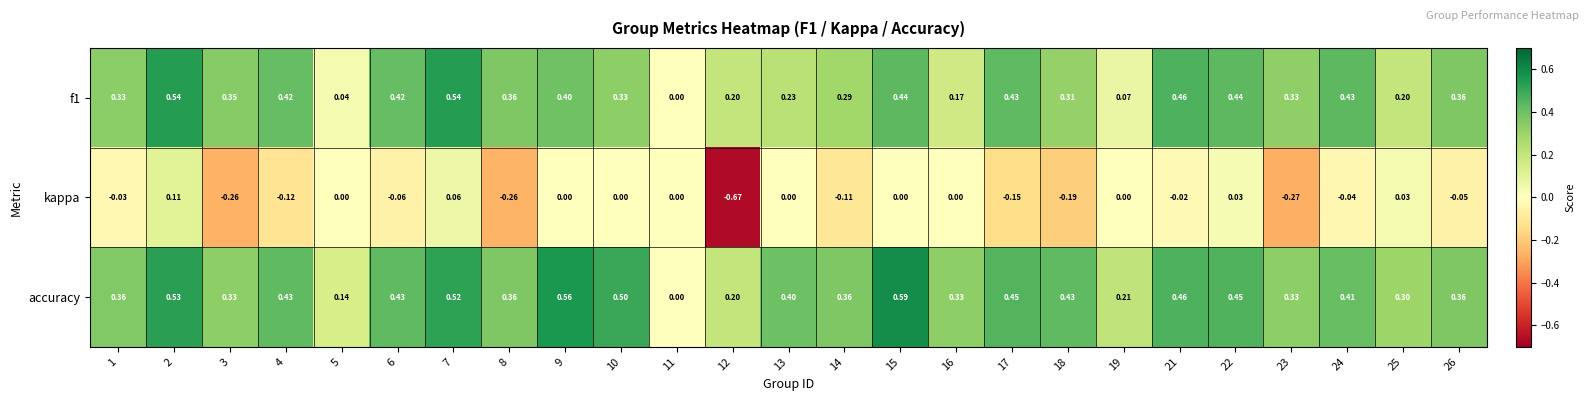

At 17, list the series in order from smallest to largest.

kappa, f1, accuracy